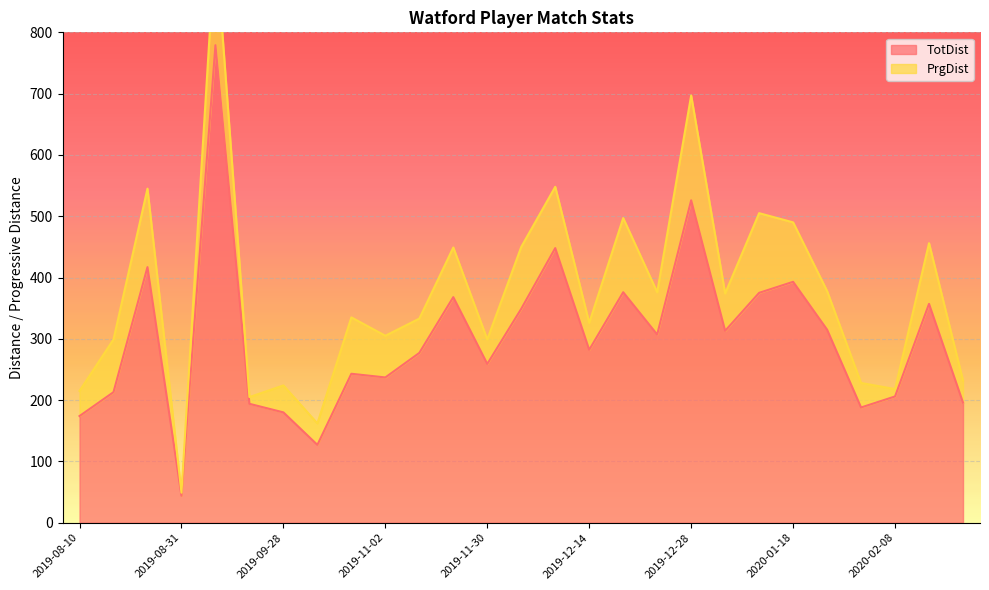

Reading left to right, list all the values displayed in this chart.

174	213	417	44	779	194	180	127	243	237	277	368	259	349	448	282	376	307	526	313	375	393	315	188	206	357	196